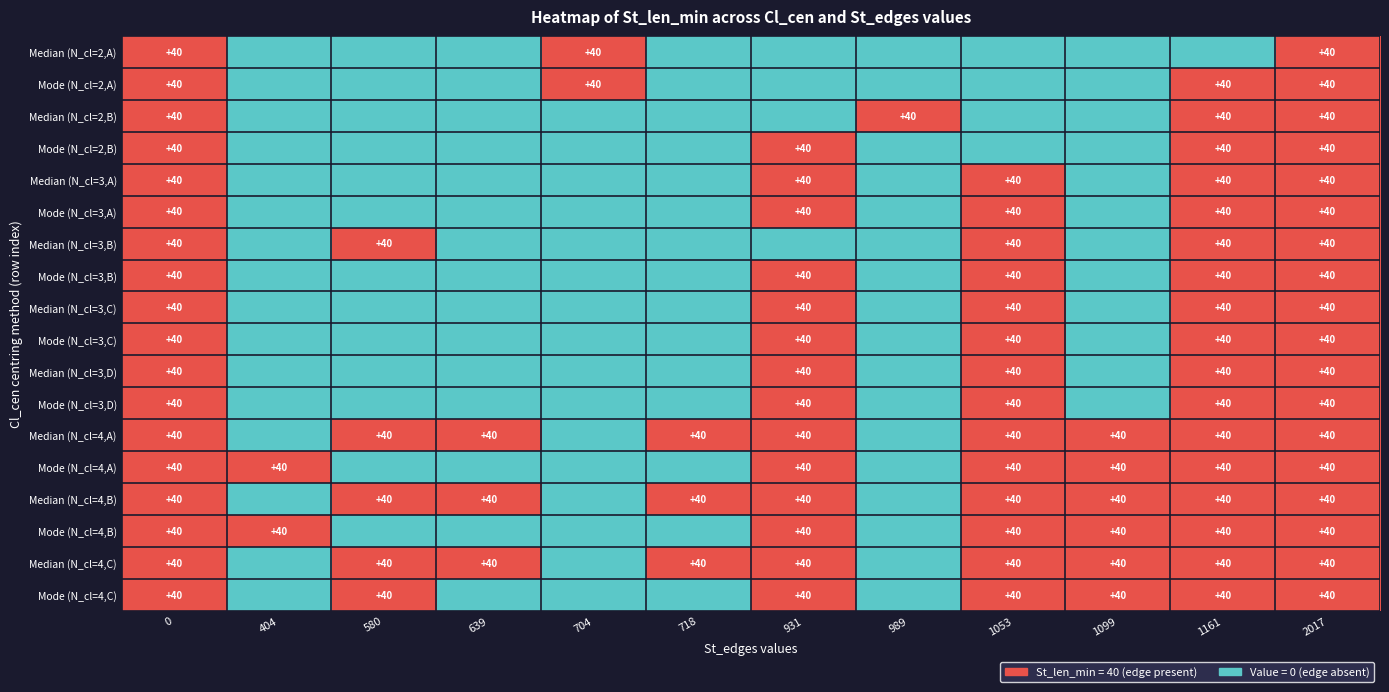

True or false: Median (N_cl=4,A) has a value of 16 at 931.

False